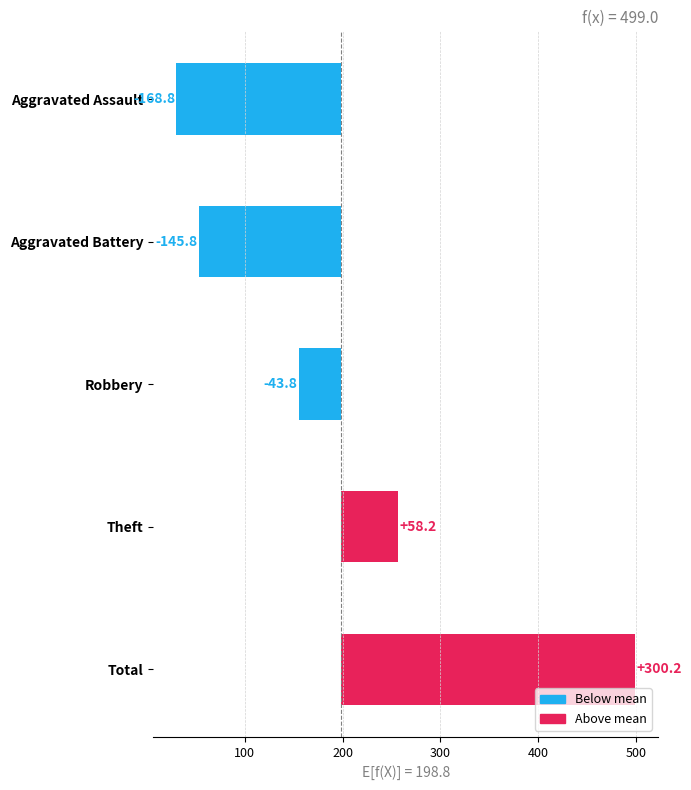

What is the difference between the maximum and minimum values?

469.0